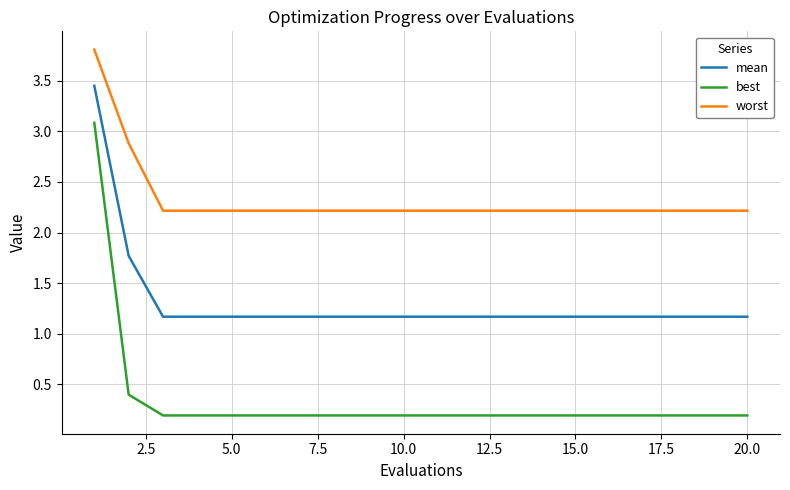

What is the greatest value displayed?

3.8